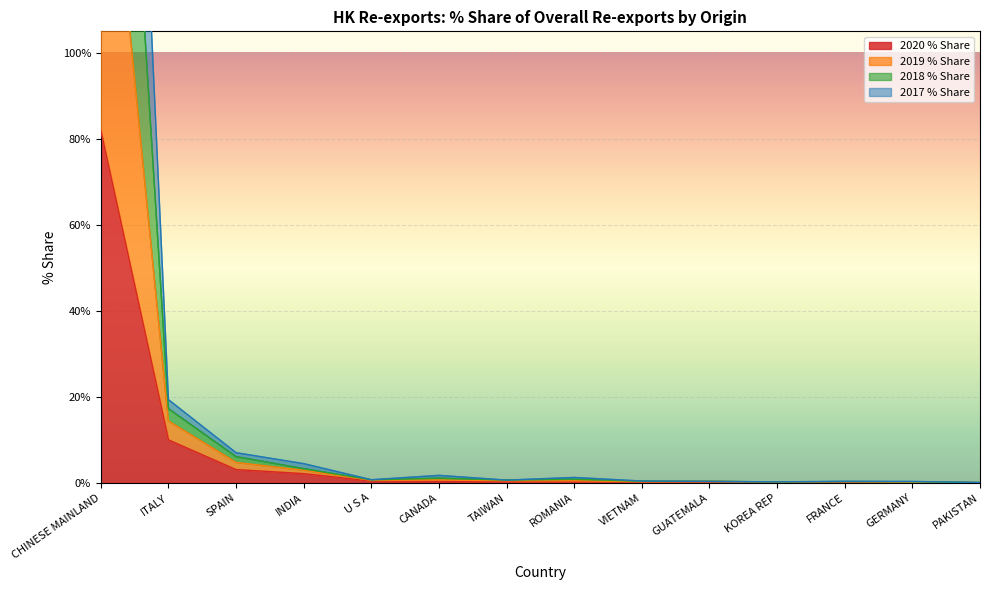

True or false: 2019_share and 2018_share cross at least once.

False